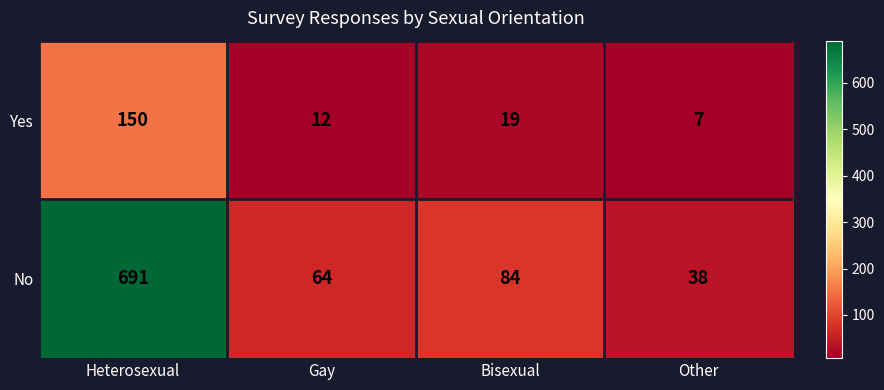

Where does the Yes series first go above 19?

Heterosexual